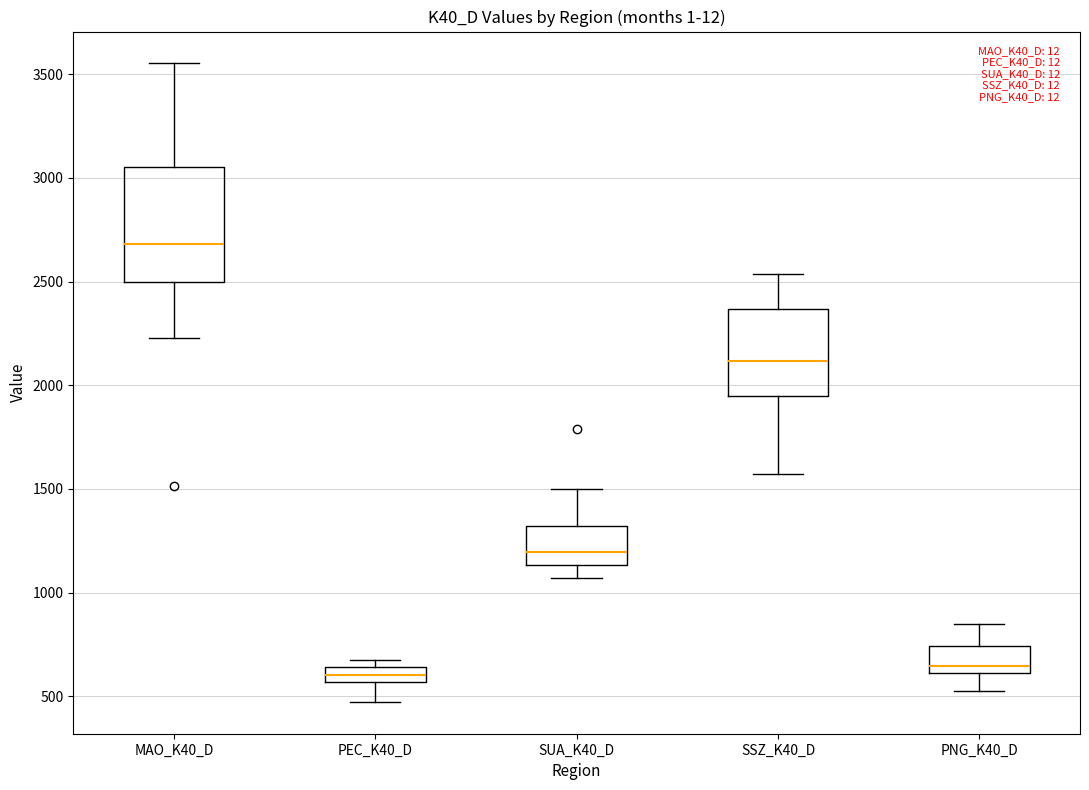

Which box's median line is the highest?

MAO_K40_D